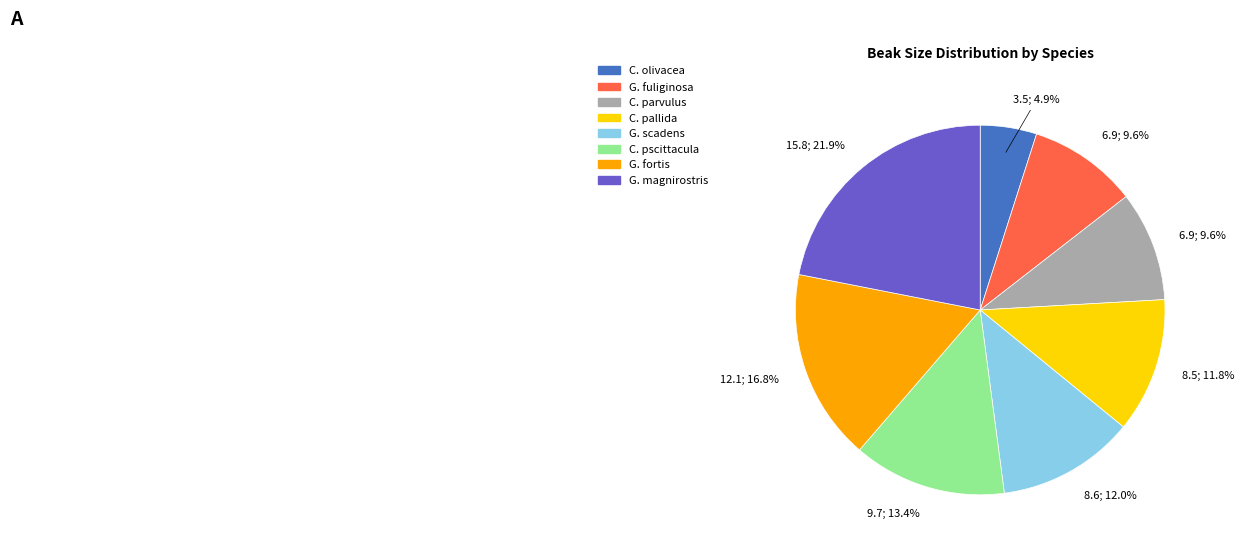

How many slices are in this pie chart?

8